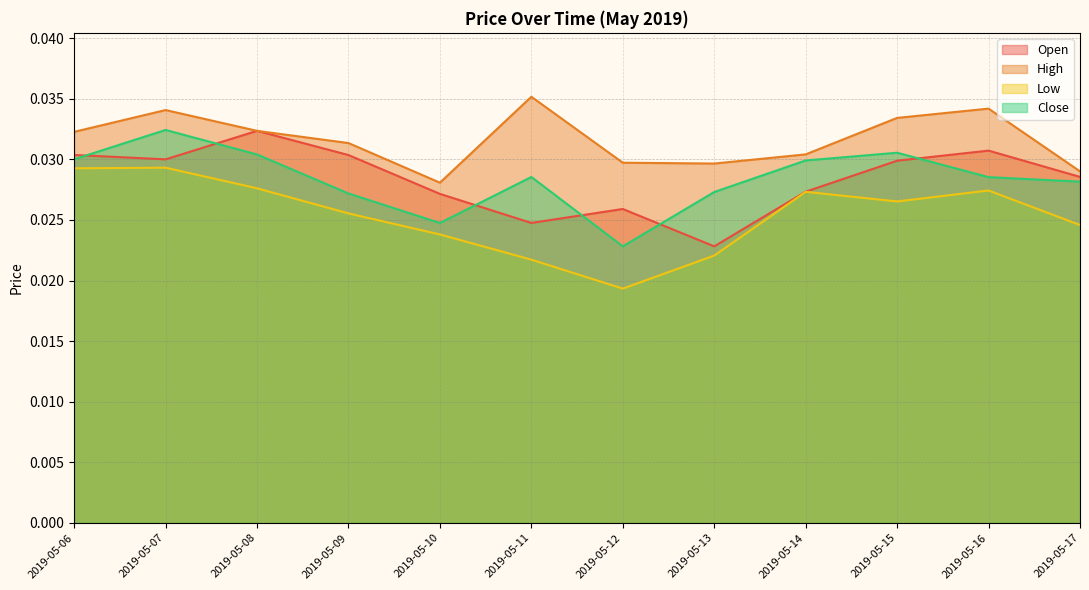

How many lines are shown in the chart?

4